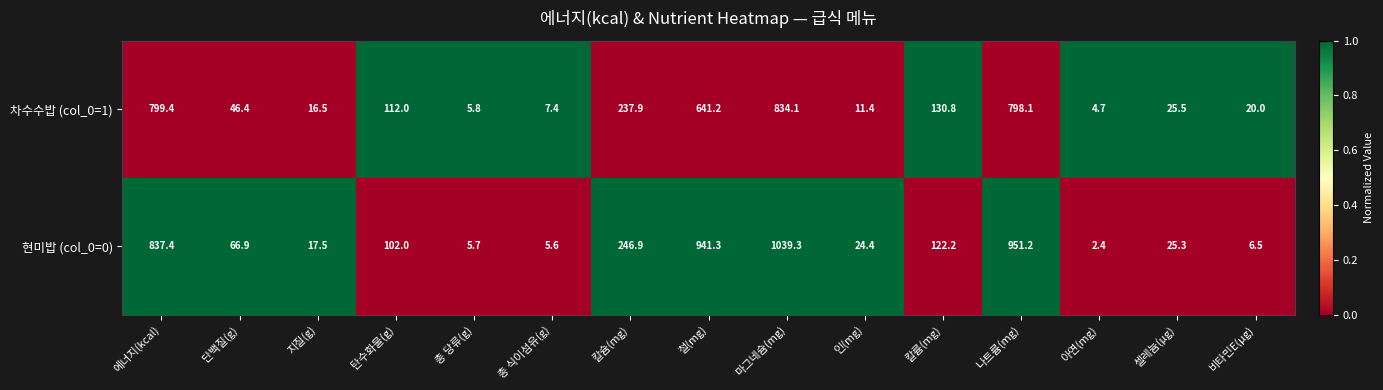

Reading left to right, list all the values displayed in this chart.

차수수밥 (col_0=1): 799.4	46.4	16.5	112.0	5.8	7.4	237.9	641.2	834.1	11.4	130.8	798.1	4.7	25.5	20.0
현미밥 (col_0=0): 837.4	66.9	17.5	102.0	5.7	5.6	246.9	941.3	1039.3	24.4	122.2	951.2	2.4	25.3	6.5